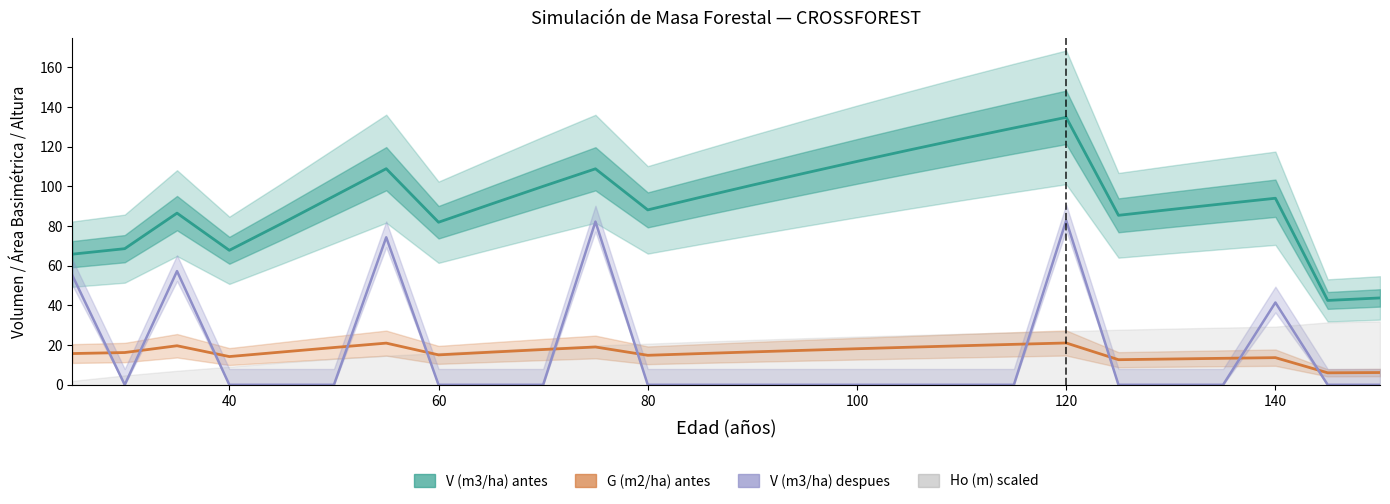

List the labels in order of V (m3/ha) despues value, smallest first.

30, 40, 45, 50, 60, 65, 70, 80, 85, 90, 95, 100, 105, 110, 115, 125, 130, 135, 145, 150, 140, 25, 35, 55, 75, 120